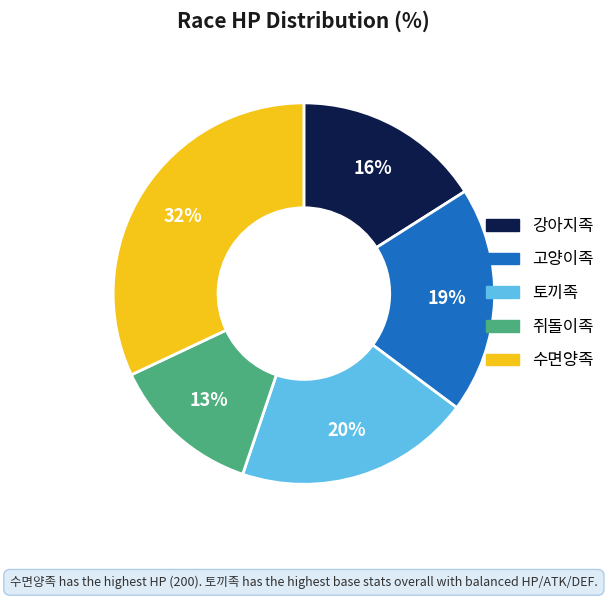

Rank the categories by value from highest to lowest.

수면양족, 토끼족, 고양이족, 강아지족, 쥐돌이족